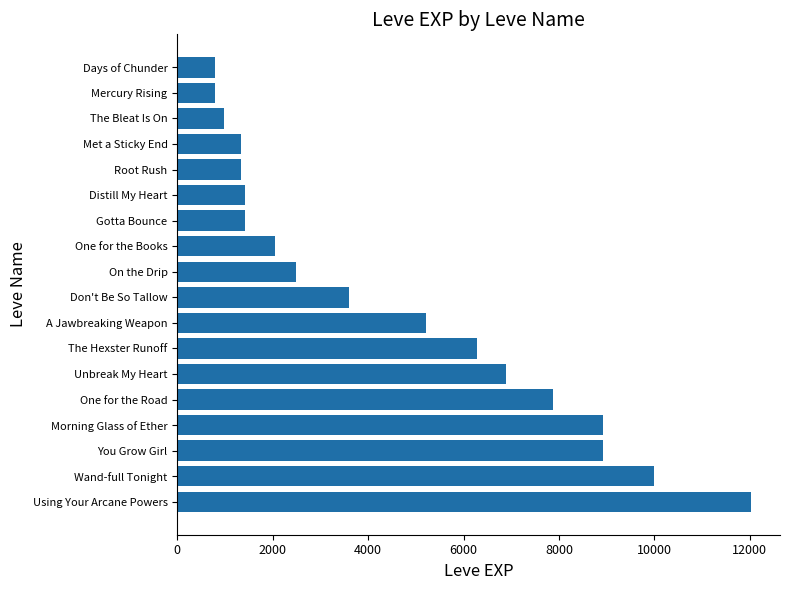

True or false: the data shows 2795 at Wand-full Tonight.

False